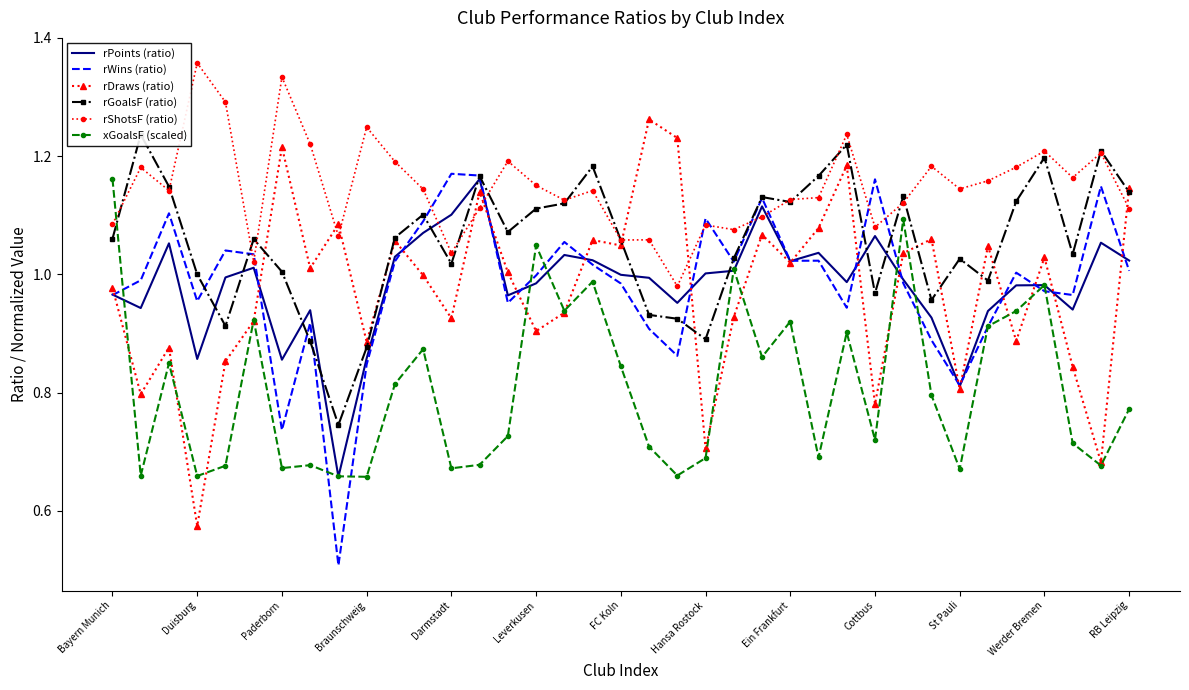

Which category has the lowest value in the rDraws (ratio) series?

Duisburg